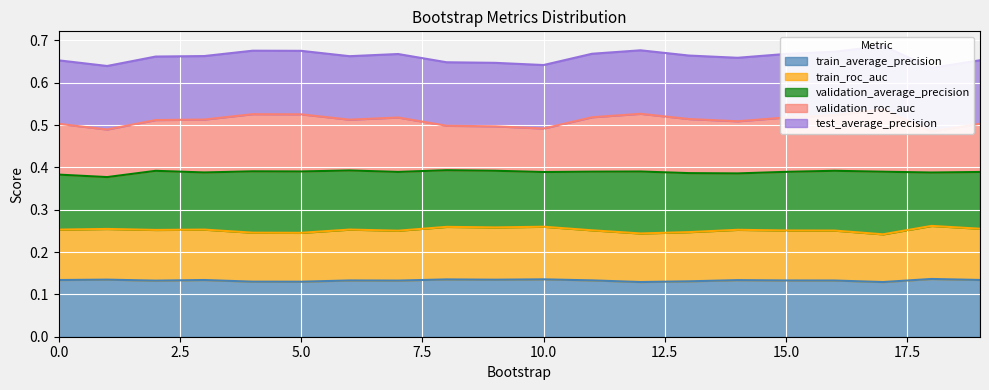

Is the value of train_roc_auc at 8 greater than the value of train_average_precision at 9?

No